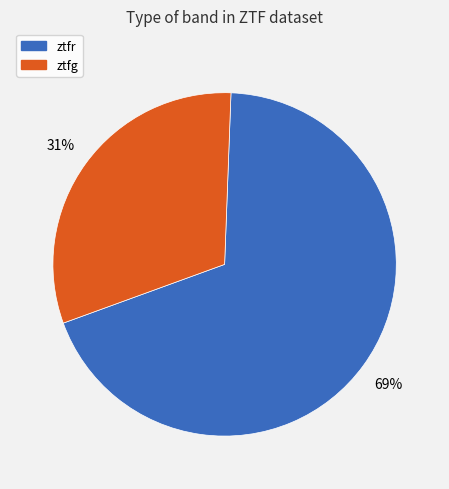

To the nearest percent, what is the difference between the largest and smallest slice percentages?

38%